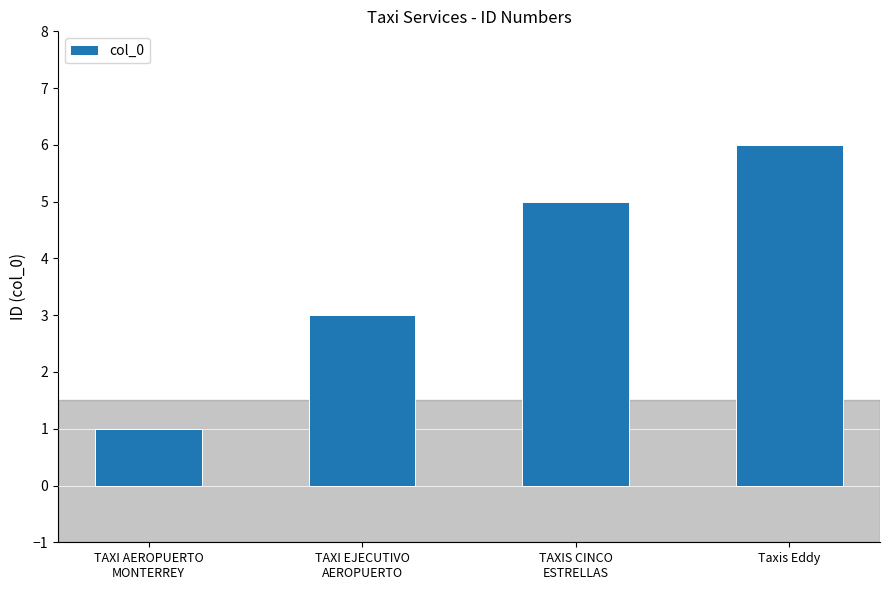

What is the label of the 2nd bar from the right?

TAXIS CINCO
ESTRELLAS